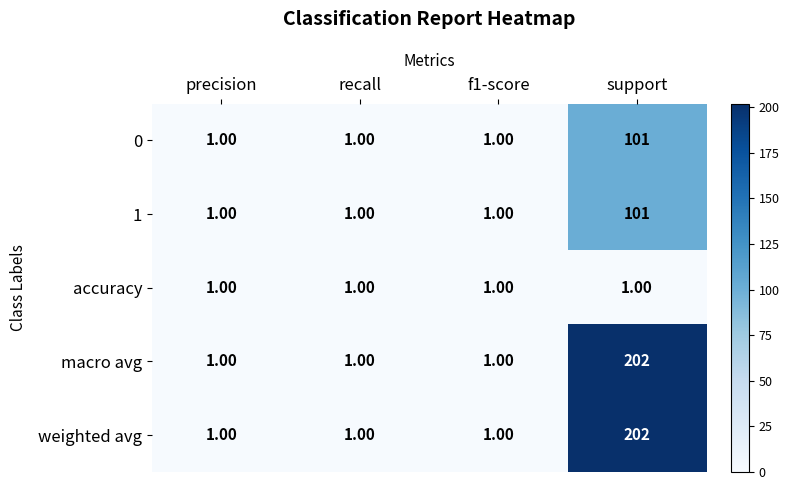

At which label does macro avg reach its peak?

support